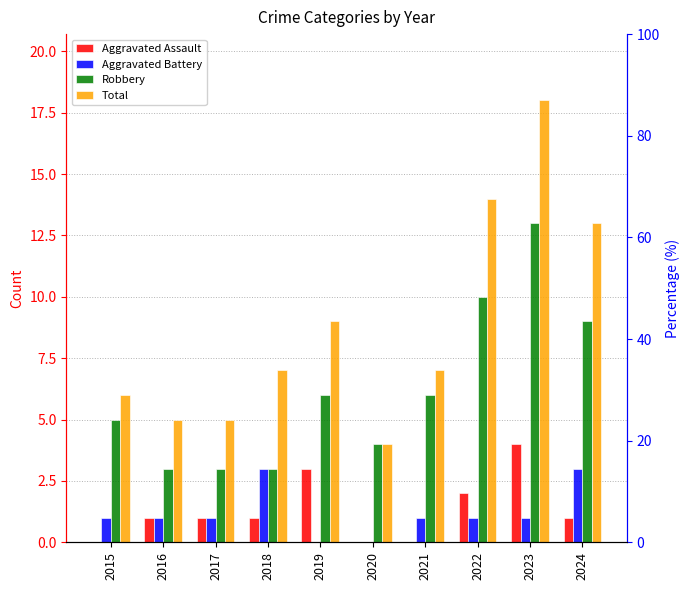

How many Robbery values are between 3 and 9?

8